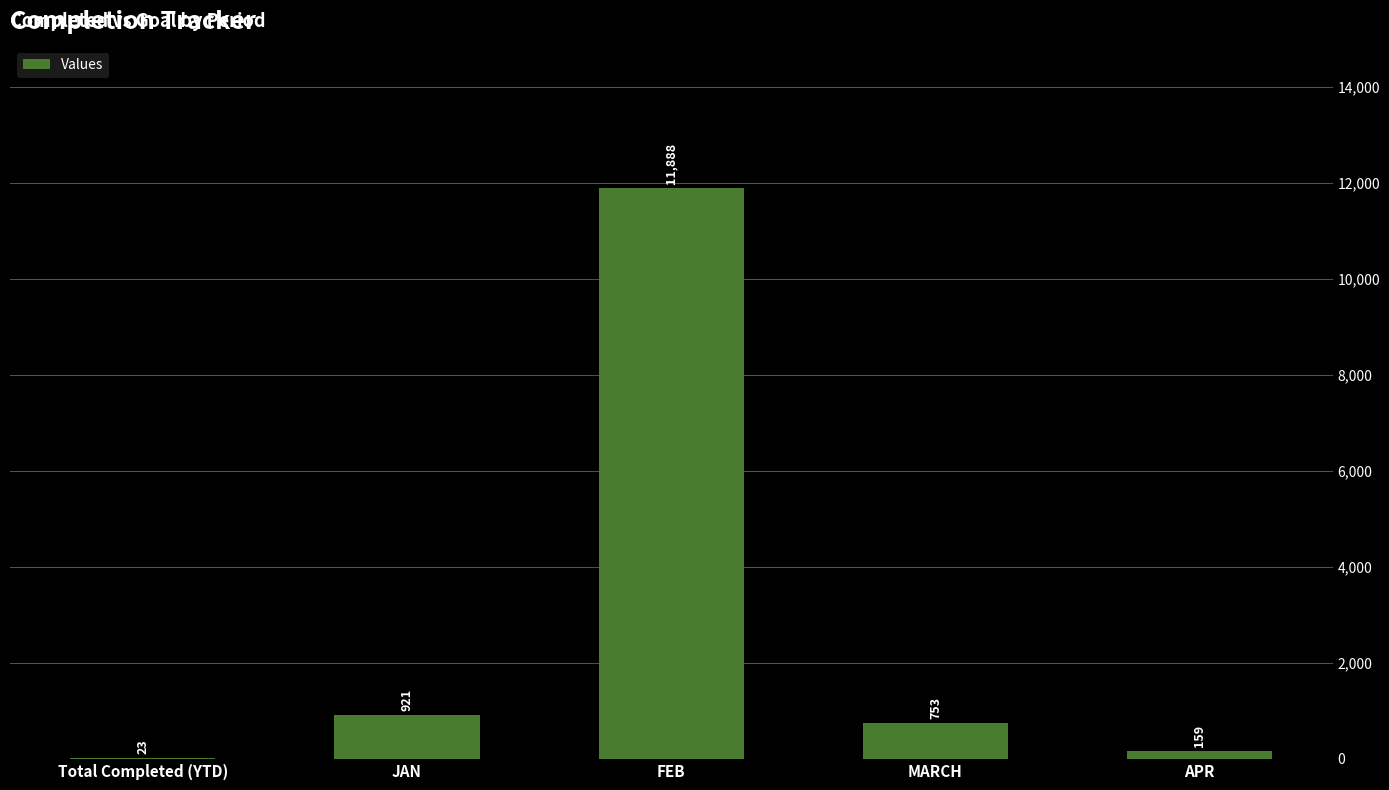

At which label does the data first exceed 753?

JAN